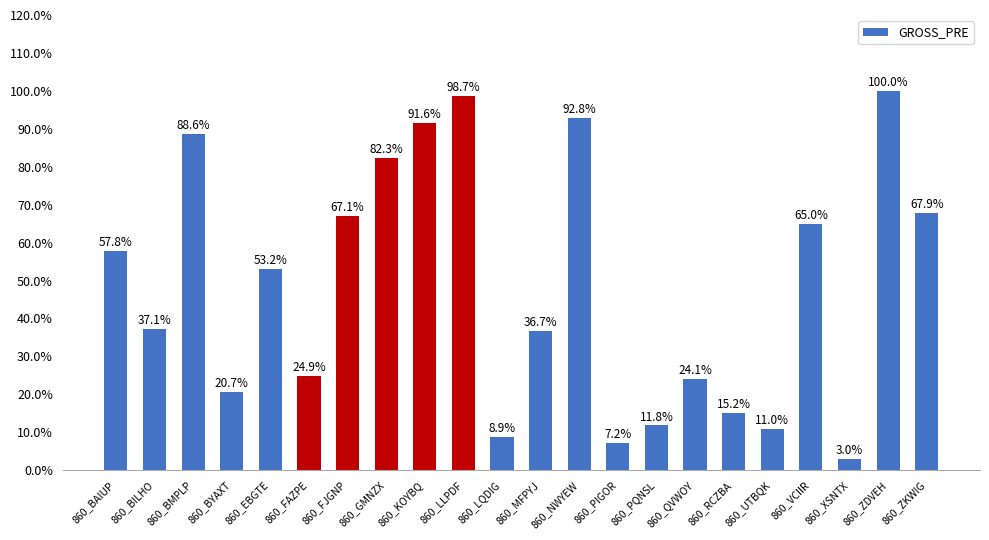

Rank the categories by value from highest to lowest.

860_ZDVEH, 860_LLPDF, 860_NWYEW, 860_KOYBQ, 860_BMPLP, 860_GMNZX, 860_ZKWIG, 860_FJGNP, 860_VCIIR, 860_BAIUP, 860_EBGTE, 860_BILHO, 860_MFPYJ, 860_FAZPE, 860_QVWOY, 860_BYAXT, 860_RCZBA, 860_PQNSL, 860_UTBQK, 860_LQDIG, 860_PIGOR, 860_XSNTX